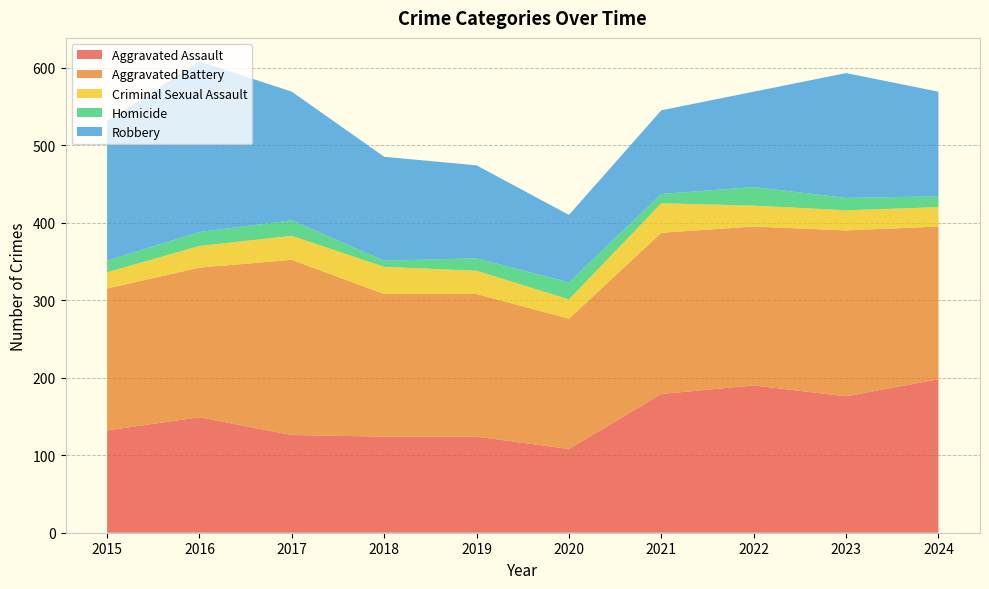

Reading right to left, extract all data points from this chart.

Aggravated Assault: 2024=198	2023=176	2022=190	2021=179	2020=108	2019=124	2018=124	2017=126	2016=149	2015=132
Aggravated Battery: 2024=197	2023=214	2022=205	2021=208	2020=168	2019=184	2018=184	2017=226	2016=193	2015=183
Criminal Sexual Assault: 2024=25	2023=26	2022=27	2021=38	2020=25	2019=30	2018=35	2017=31	2016=28	2015=21
Homicide: 2024=14	2023=16	2022=24	2021=12	2020=22	2019=16	2018=8	2017=20	2016=18	2015=15
Robbery: 2024=135	2023=161	2022=123	2021=108	2020=87	2019=120	2018=134	2017=166	2016=220	2015=180